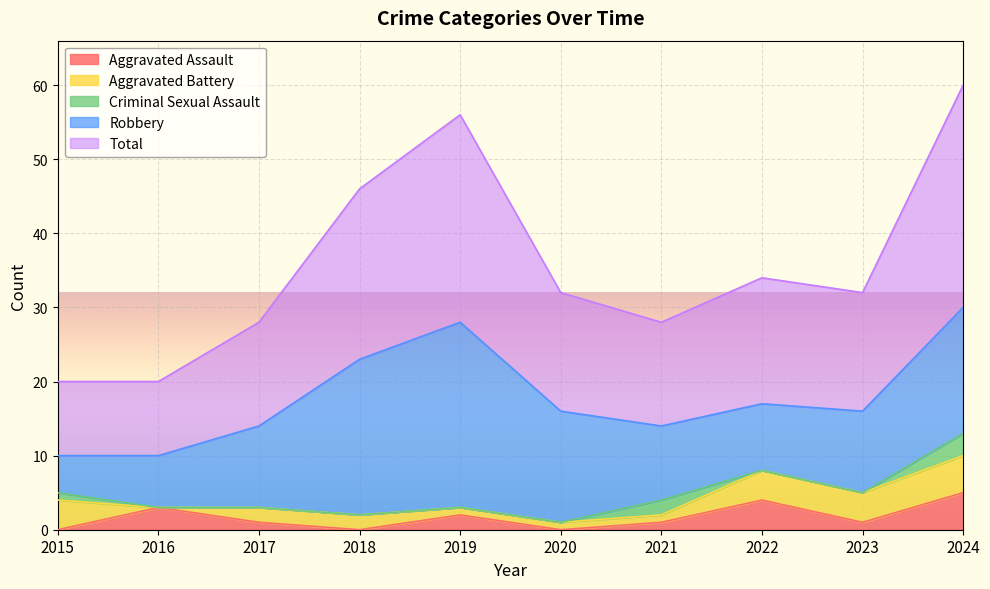

What is the sum of all Criminal Sexual Assault values?

6